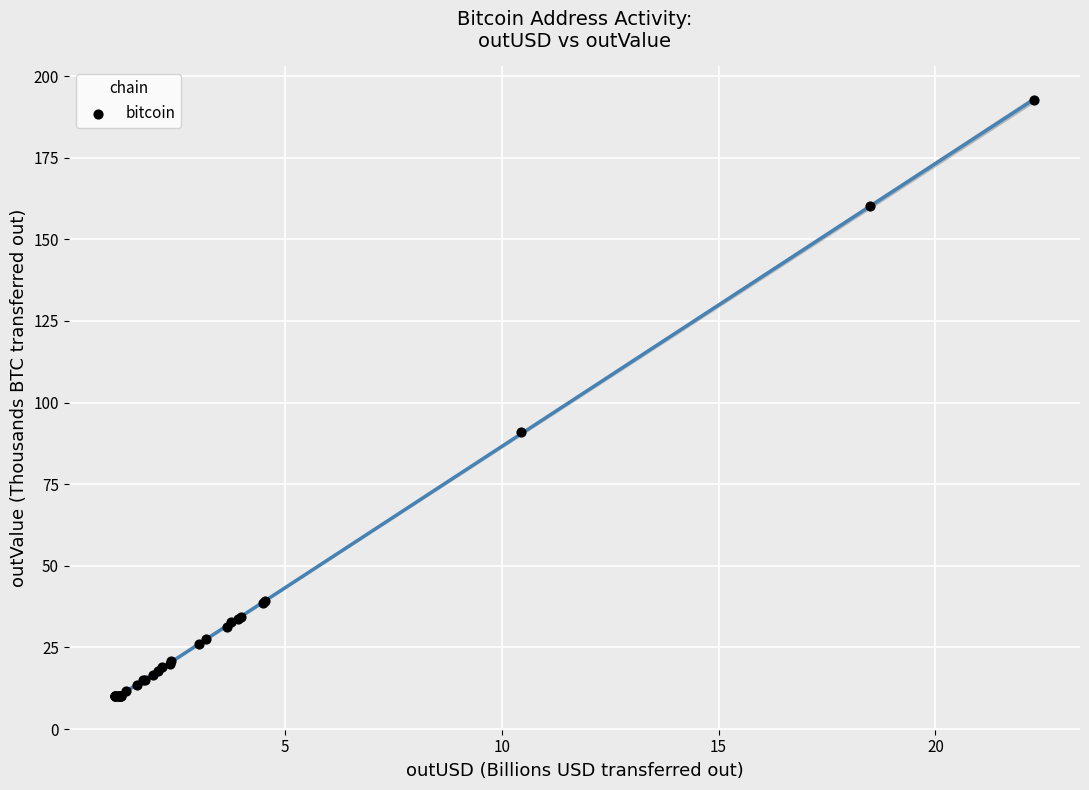

What Y value in the scatter plot is closest to 101?

91.1